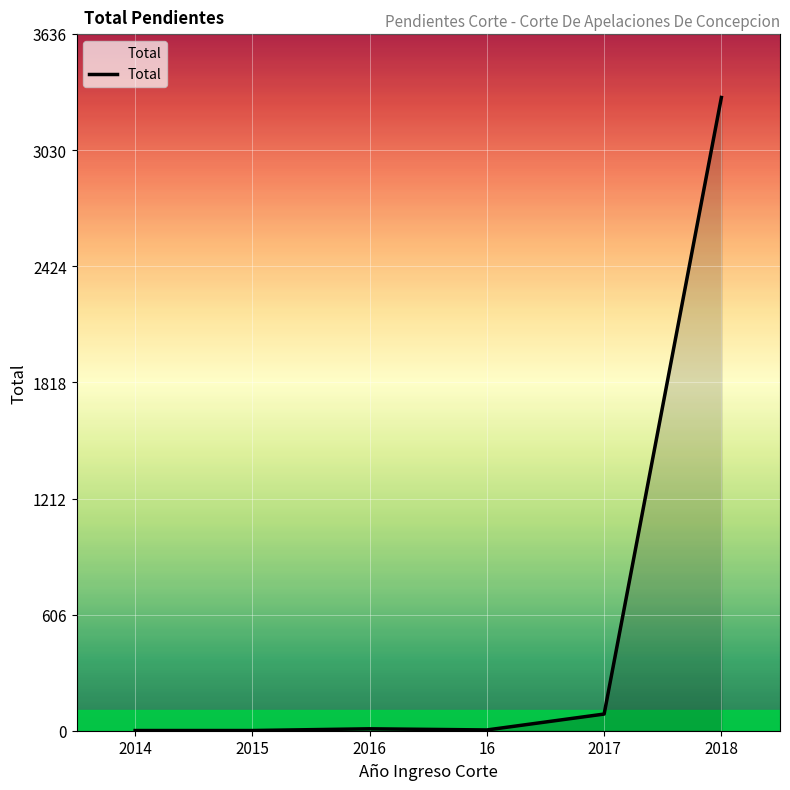

Count the number of categories in the chart.

6